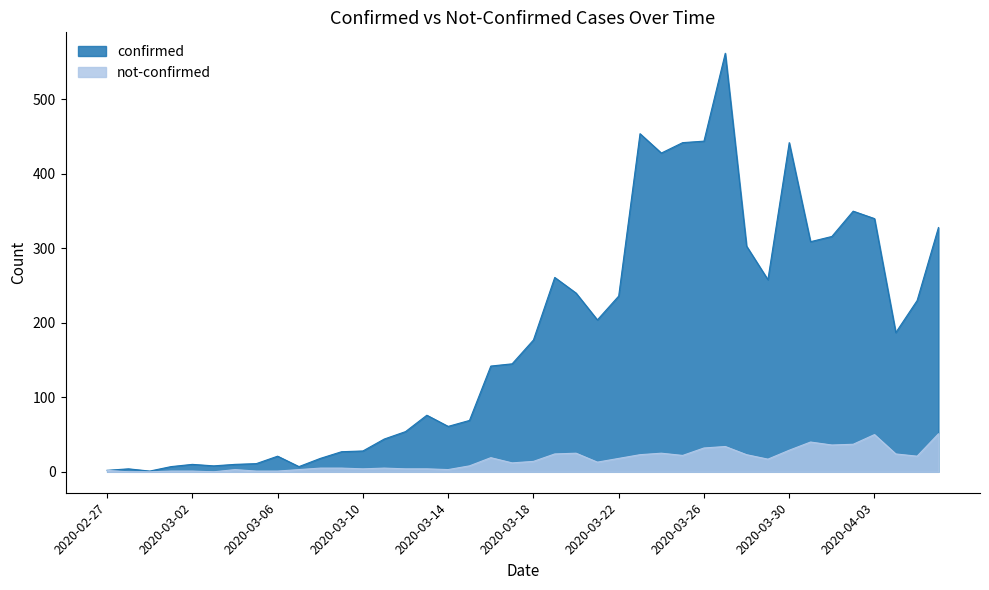

True or false: confirmed and not-confirmed cross at least once.

False